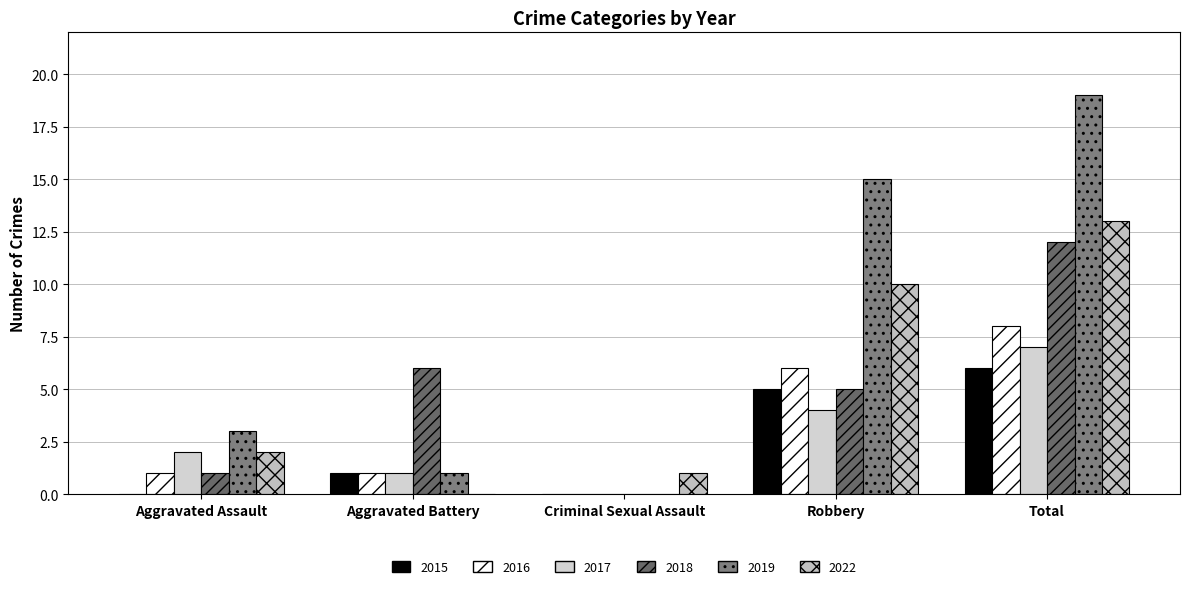

True or false: 2015 has a value of 1 at Aggravated Battery.

True